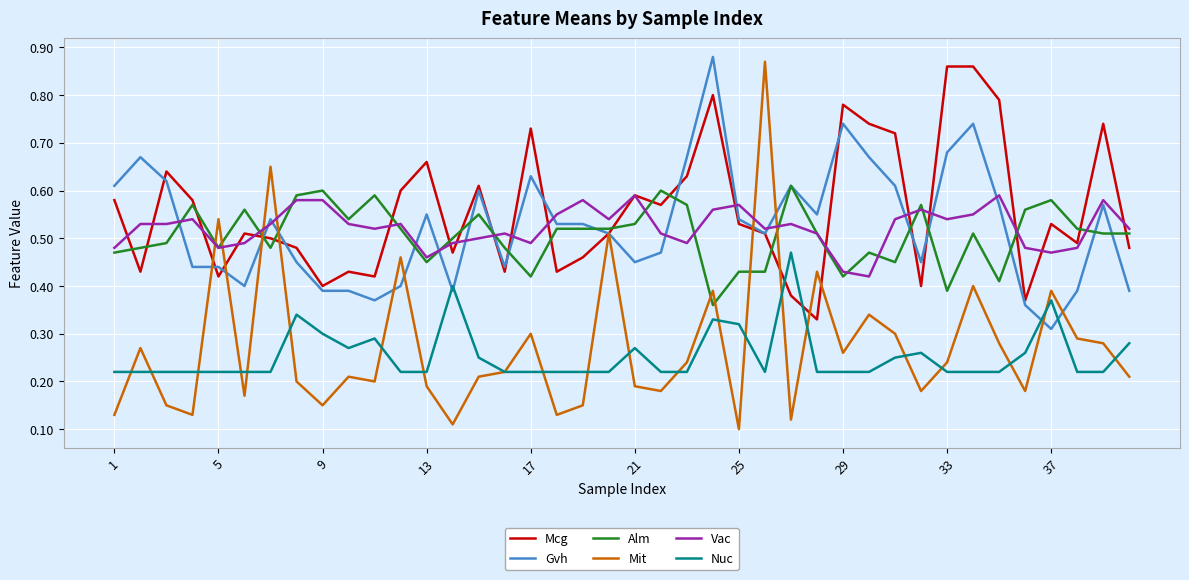

Which series has the largest range (max minus min)?

Mit